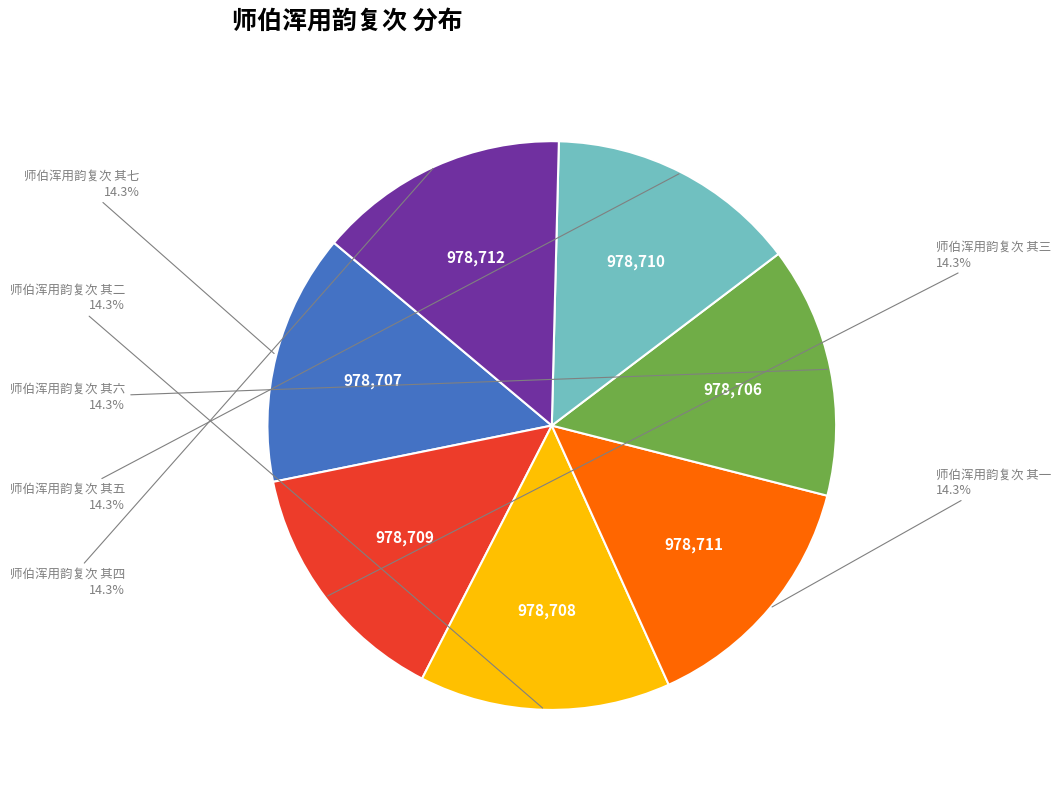

To the nearest percent, what portion does 师伯浑用韵复次 其五 represent?

14%